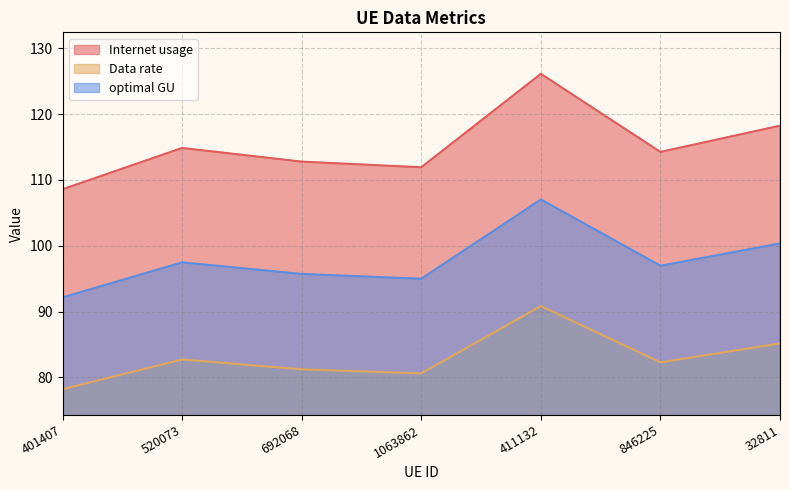

Rank the categories by optimal GU value from lowest to highest.

401407, 1063862, 692068, 846225, 520073, 32811, 411132